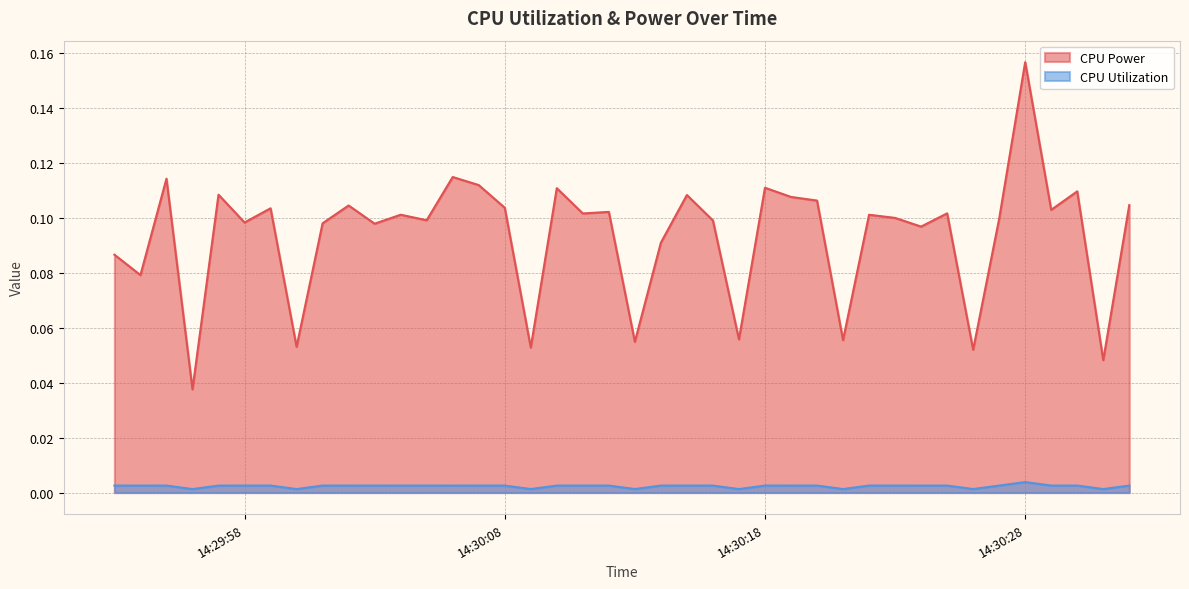

How many CPU Utilization values are between 0 and 1?

40